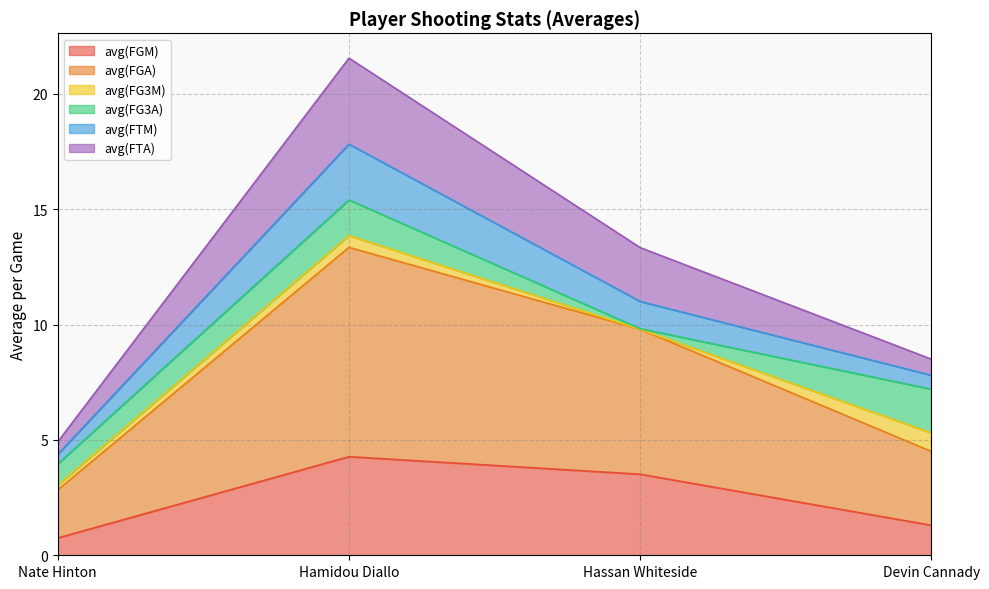

At how many categories does at least one series exceed 10?

2